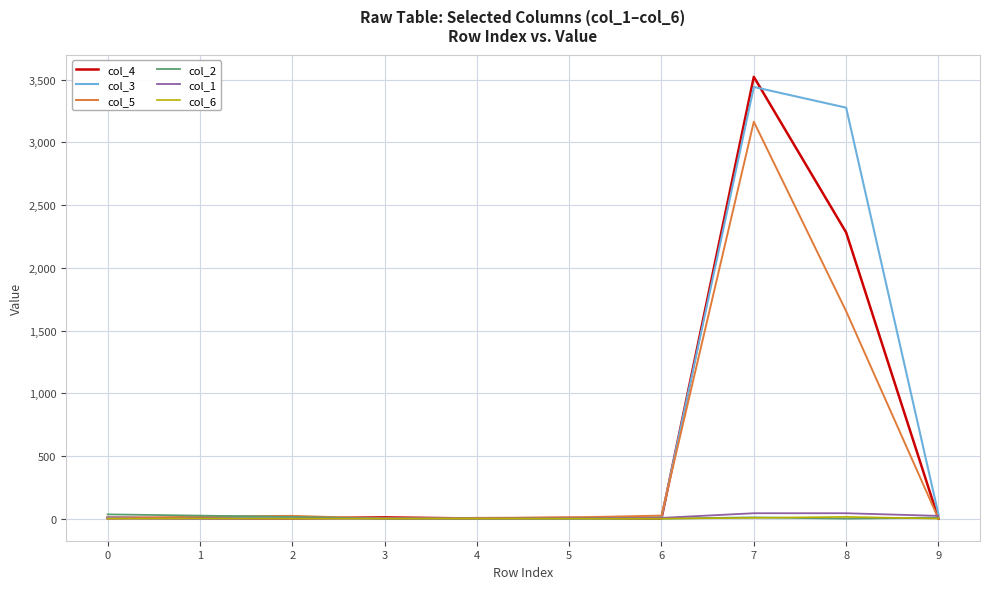

Which series has the widest spread of values?

col_4